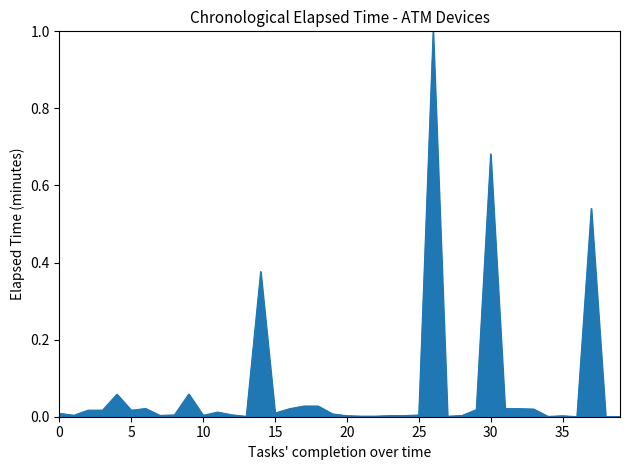

True or false: the data has more than 2 interior local peaks.

True